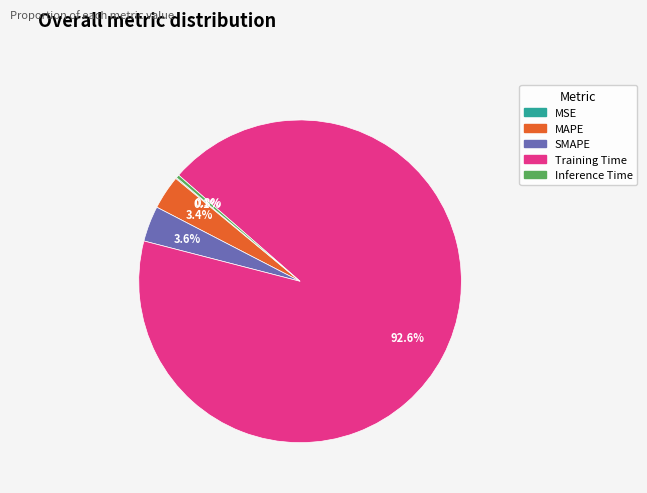

Which category has the biggest portion of the pie?

Training Time